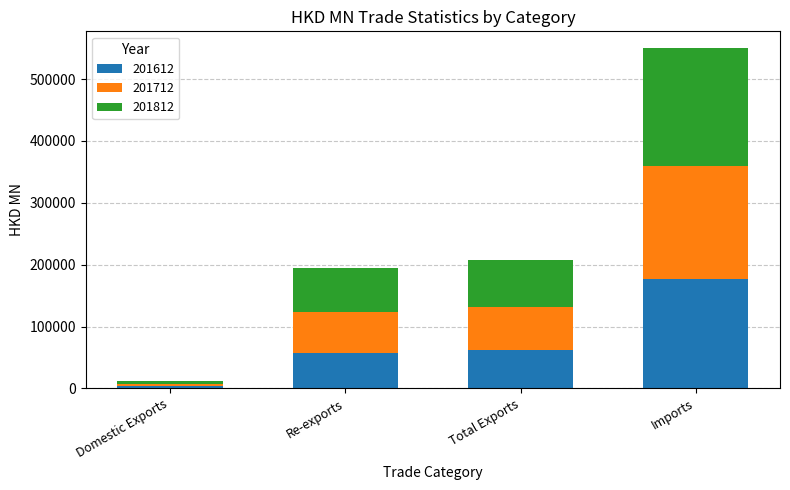

What is the average value of the 201612 series?

74960.6